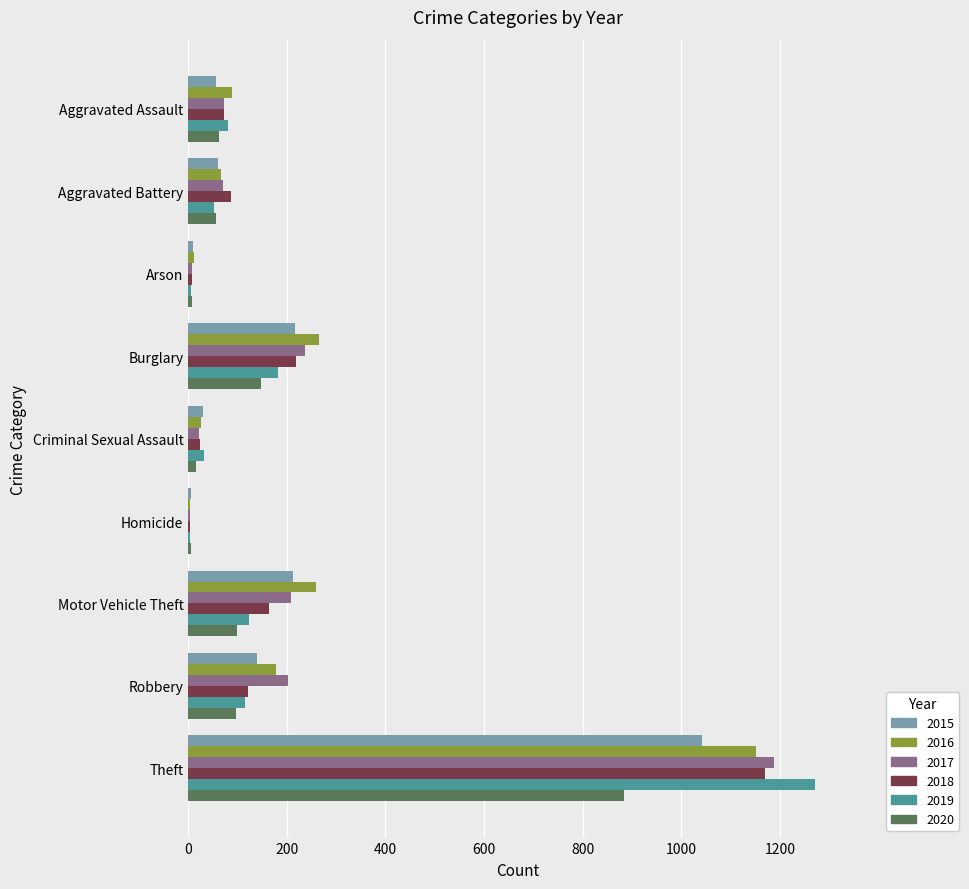

What is the sum of all 2020 values?

1374